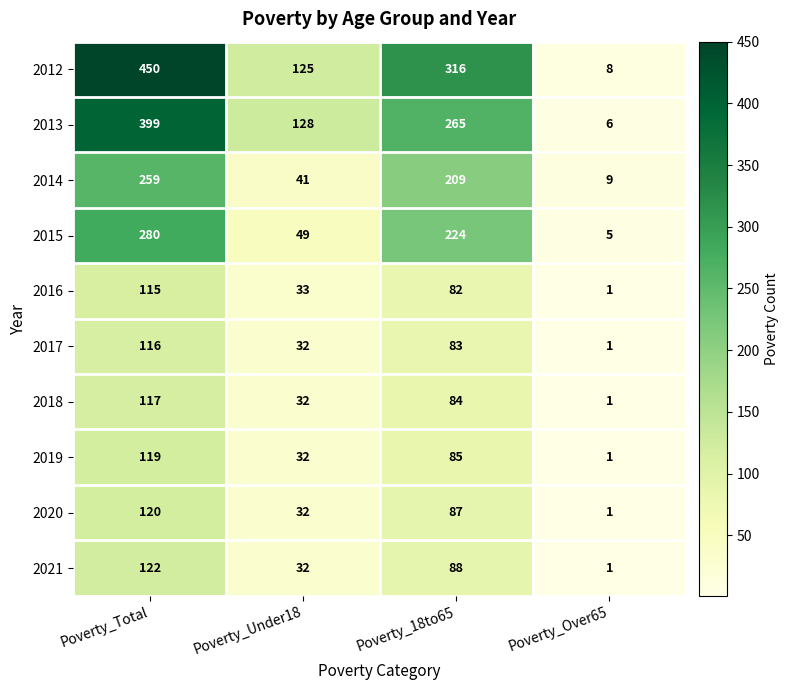

The value of 2013 at Poverty_18to65 is 265. True or false?

True